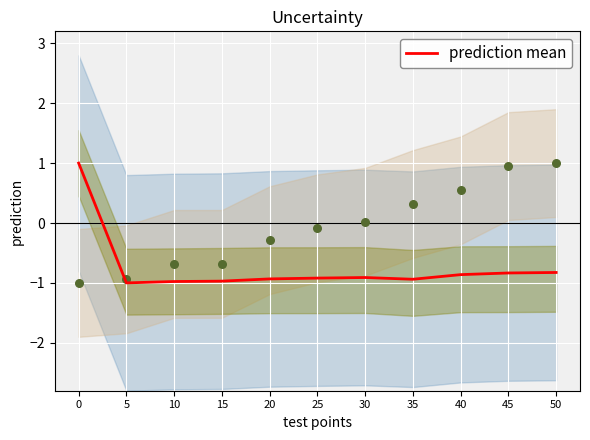

Which has a higher value, 10 or 40?

40